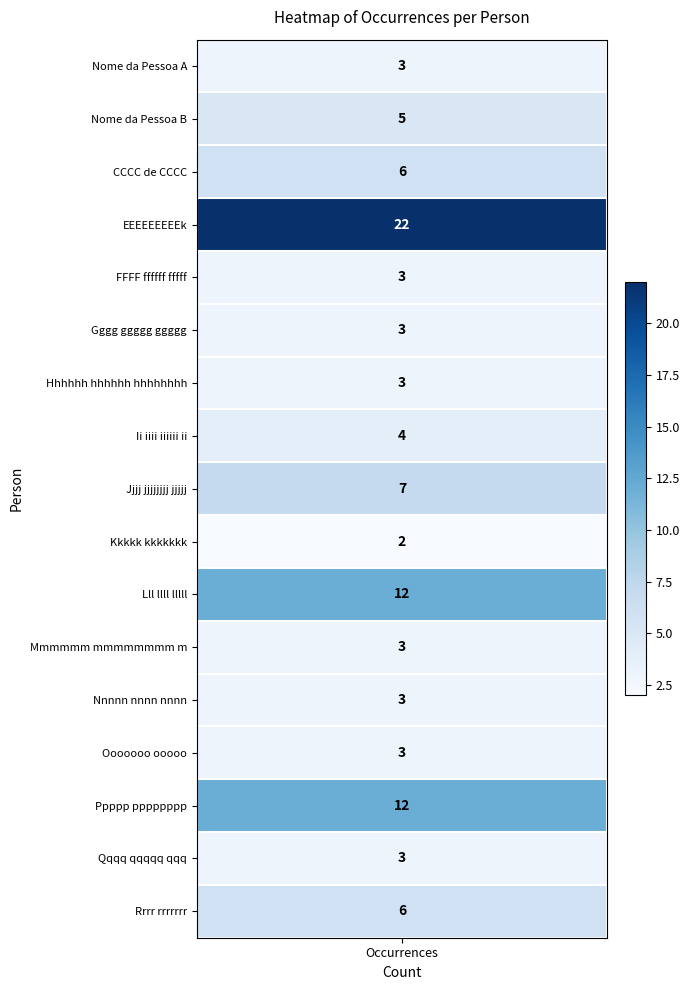

Which has a higher value, FFFF ffffff fffff or Ii iiii iiiiii ii?

Ii iiii iiiiii ii